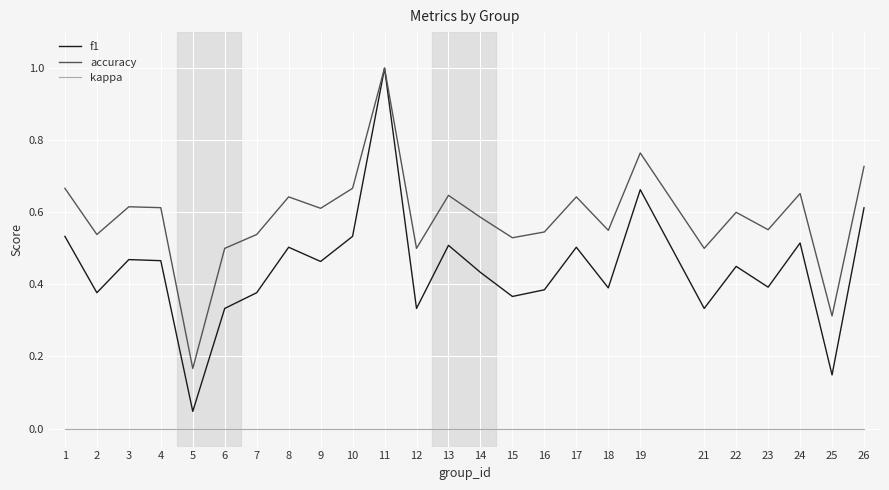

How many lines are shown in the chart?

3